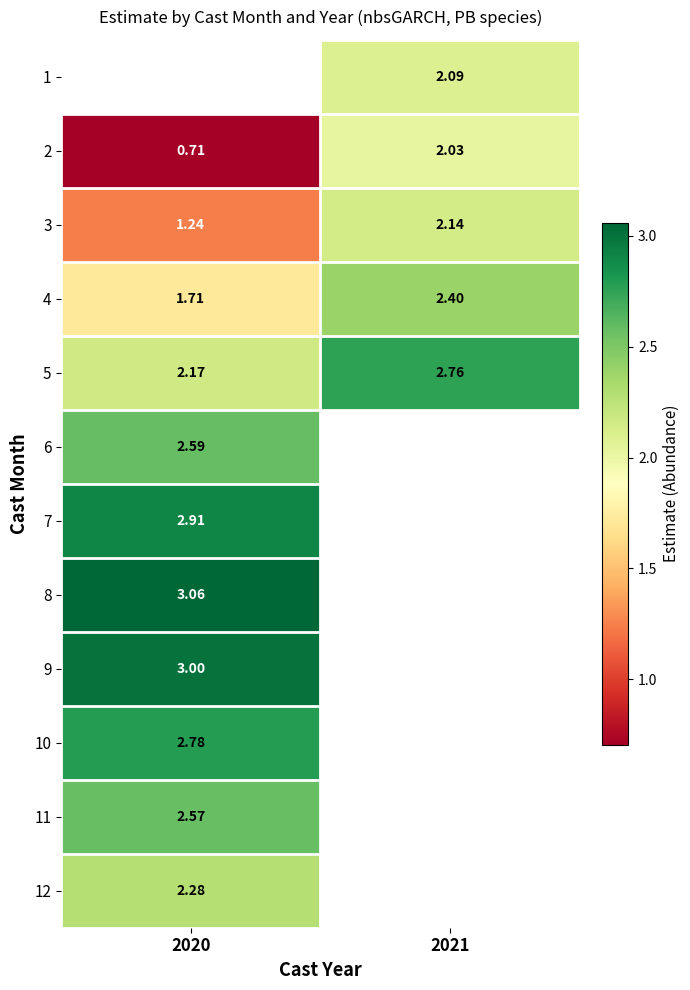

At which label does 2 reach its peak?

2021